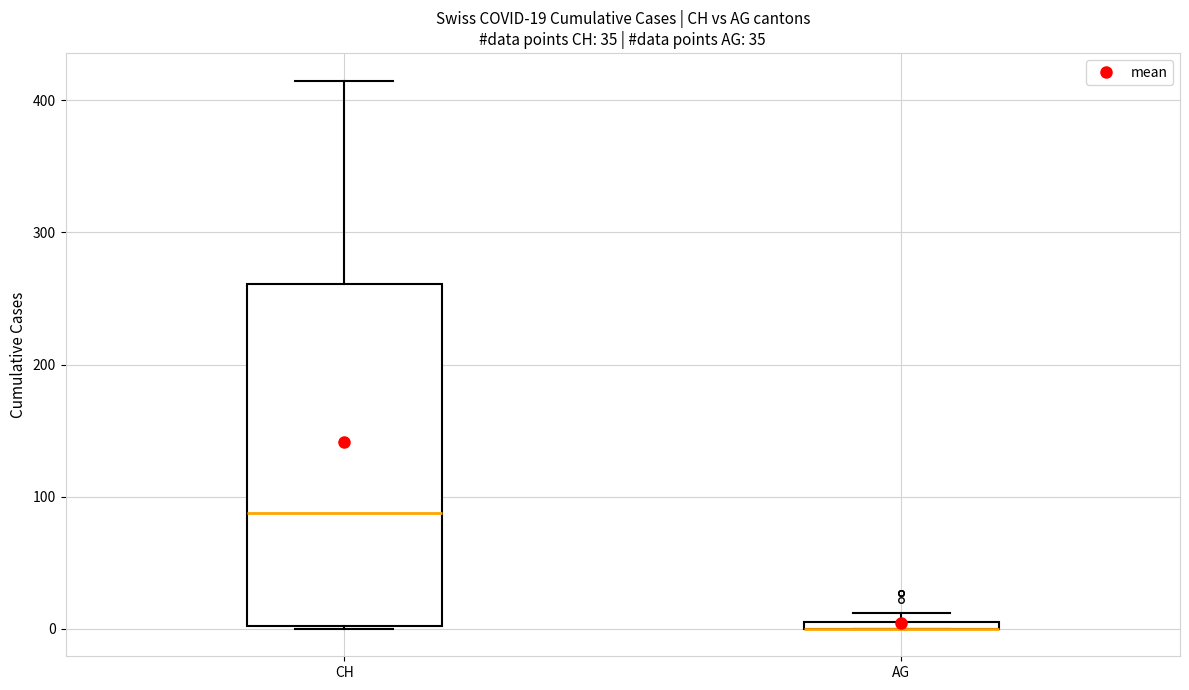

Which box is the tallest, from its lower edge to its upper edge?

CH